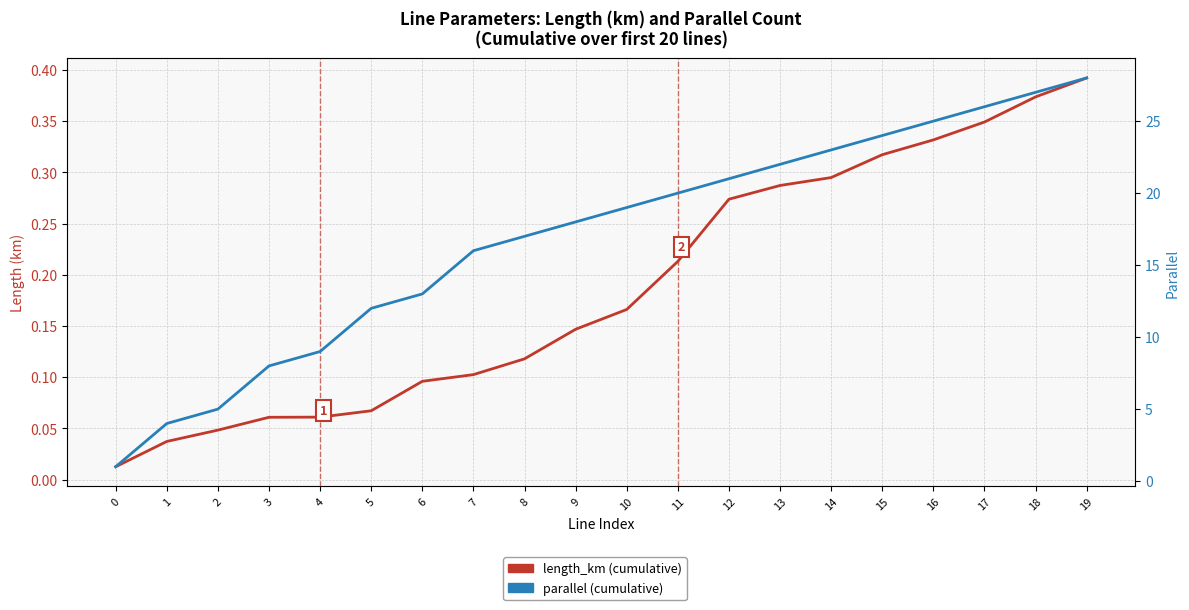

Reading left to right, transcribe all the data shown in this chart.

length_km (cumulative): 0.0	0.0	0.0	0.1	0.1	0.1	0.1	0.1	0.1	0.1	0.2	0.2	0.3	0.3	0.3	0.3	0.3	0.3	0.4	0.4
parallel (cumulative): 1.0	4.0	5.0	8.0	9.0	12.0	13.0	16.0	17.0	18.0	19.0	20.0	21.0	22.0	23.0	24.0	25.0	26.0	27.0	28.0